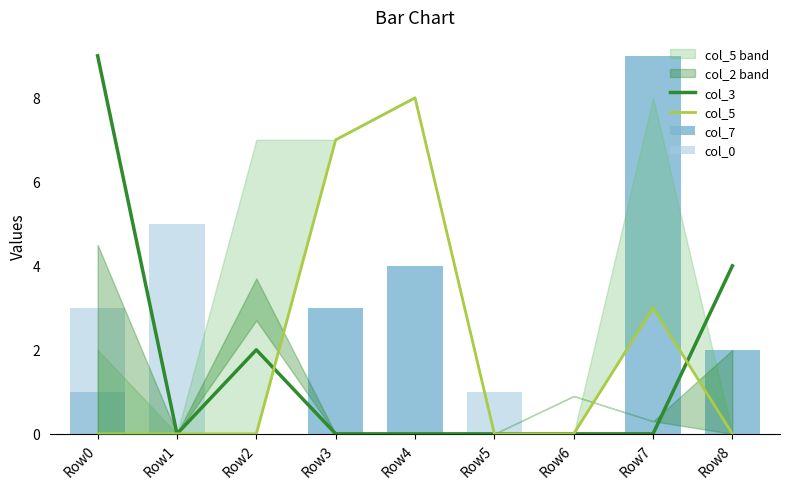

Is the value of col_5 at Row6 greater than the value of col_3 at Row3?

No